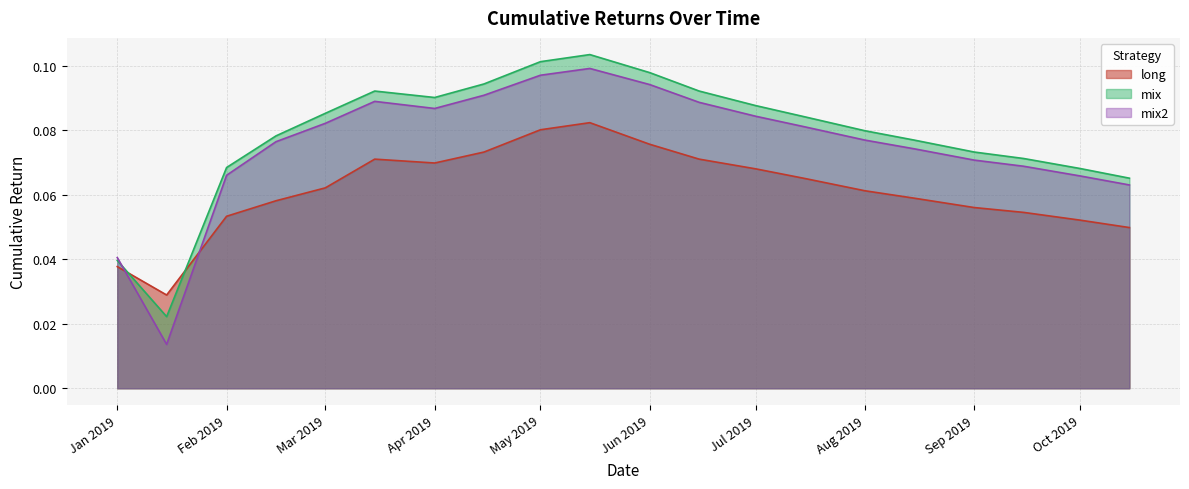

List the series in order of their overall mean, highest first.

mix, mix2, long